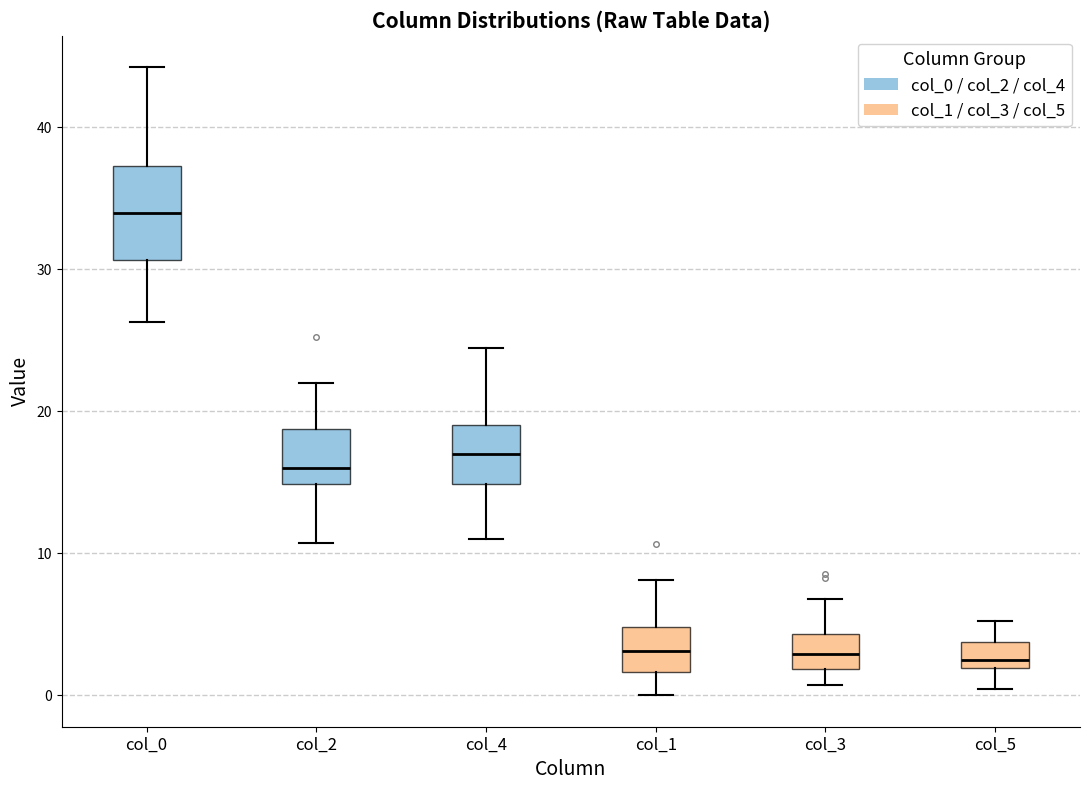

Which box is the tallest, from its lower edge to its upper edge?

col_0